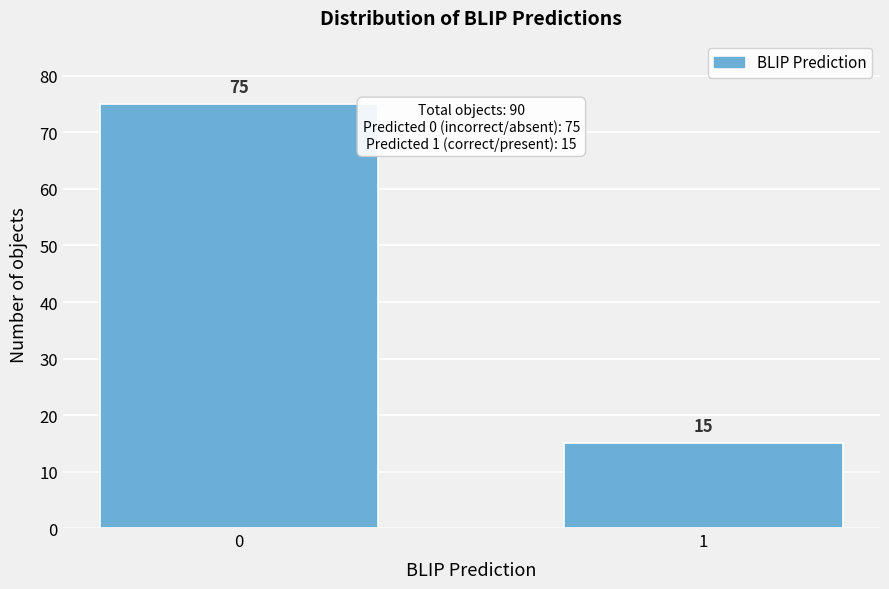

Reading right to left, list all the values displayed in this chart.

1=15	0=75